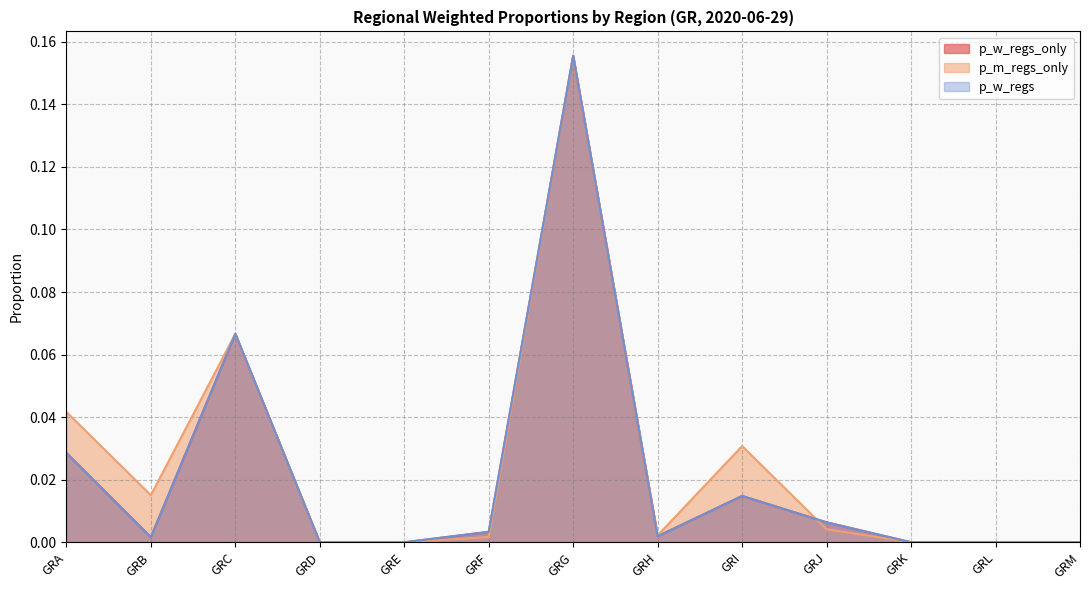

At GRF, list the series in order from largest to smallest.

p_w_regs_only line, p_w_regs line, p_m_regs_only line